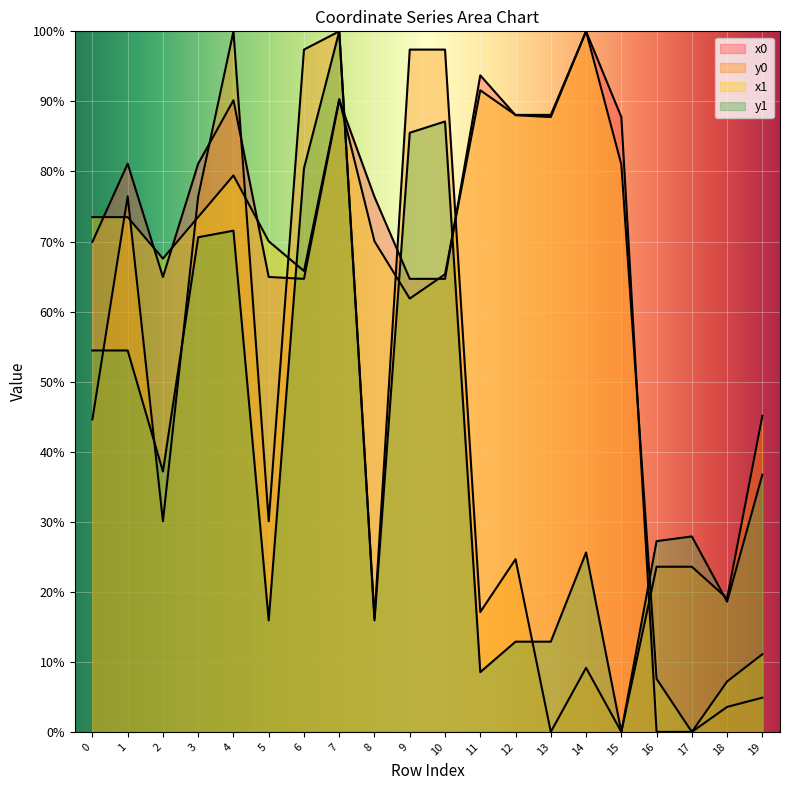

At which category does y1 reach its first local peak?

4